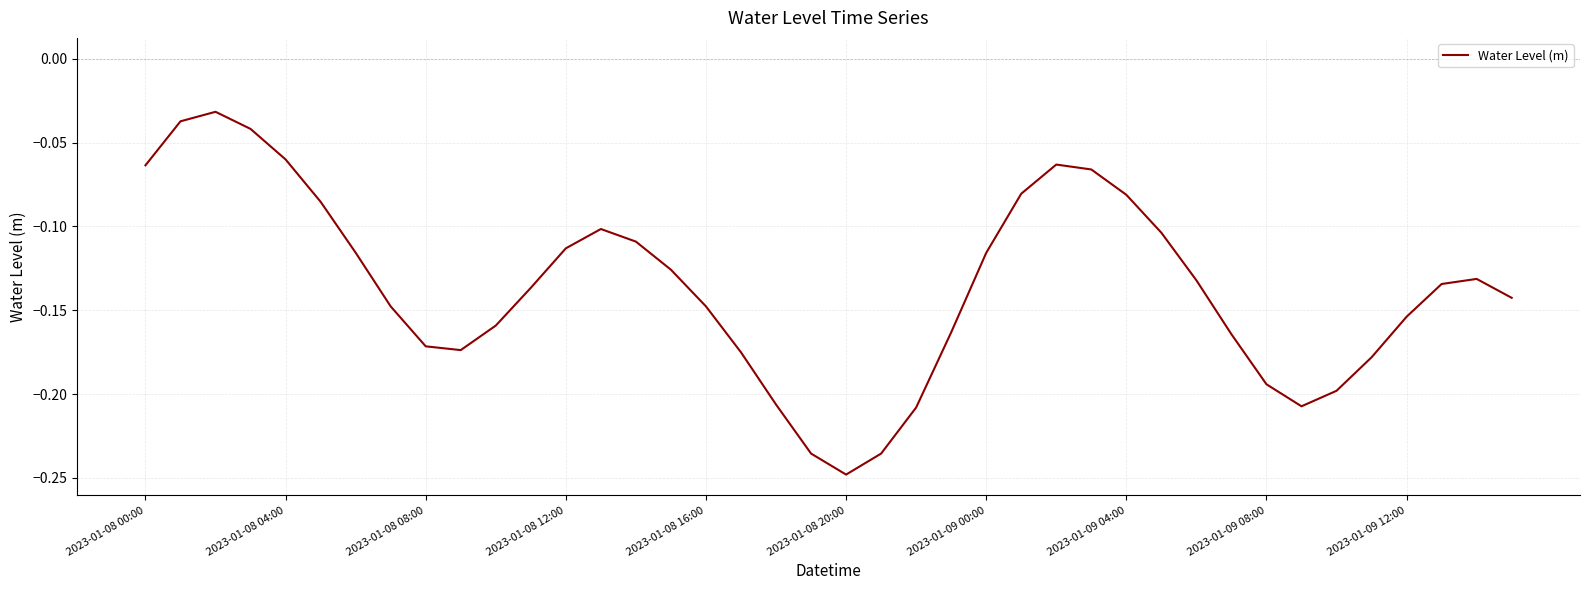

What is the average value?

-0.1